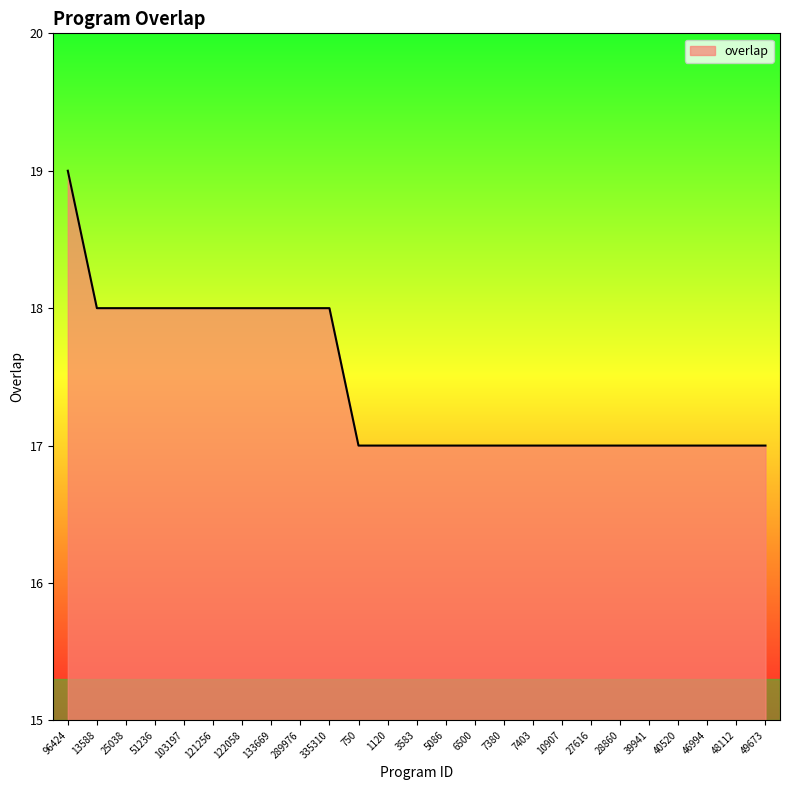

What position from the right is 7403?

9